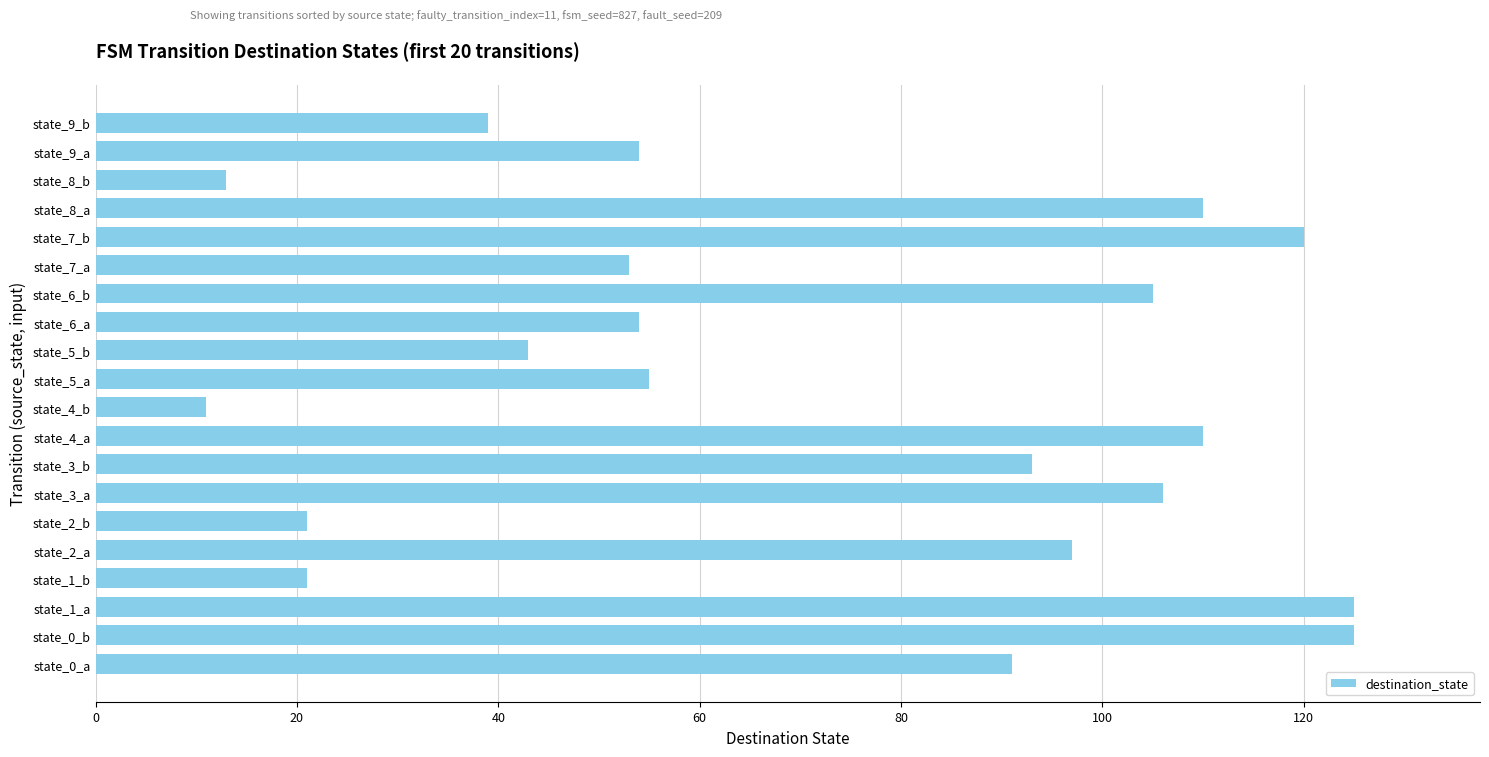

Reading top to bottom, extract all data points from this chart.

39	54	13	110	120	53	105	54	43	55	11	110	93	106	21	97	21	125	125	91